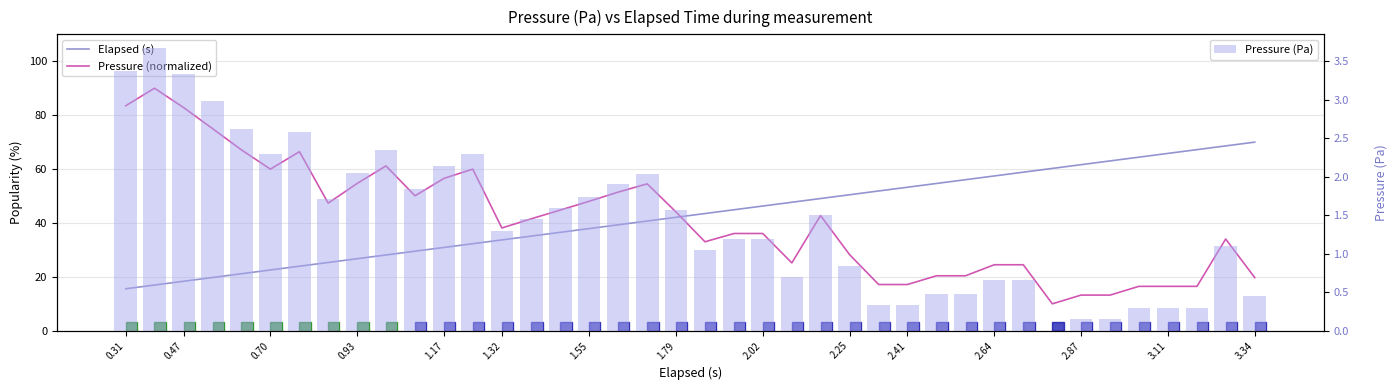

Reading left to right, transcribe all the data shown in this chart.

Elapsed (s): 15.6	17.0	18.4	19.8	21.2	22.6	24.0	25.3	26.7	28.1	29.5	30.9	32.3	33.7	35.1	36.5	37.9	39.3	40.7	42.1	43.5	44.9	46.3	47.7	49.1	50.5	51.9	53.3	54.7	56.1	57.4	58.8	60.2	61.6	63.0	64.4	65.8	67.2	68.6	70.0
Pressure (normalized): 83.5	90.0	82.8	75.0	67.1	60.0	66.5	47.4	54.7	61.2	50.1	56.6	60.0	38.1	41.6	44.8	48.0	51.4	54.5	44.1	33.0	36.1	36.1	25.2	42.8	28.3	17.2	17.2	20.4	20.4	24.5	24.5	10.0	13.2	13.2	16.5	16.5	16.5	34.1	19.7
Pressure (Pa): 3.4	3.7	3.3	3.0	2.6	2.3	2.6	1.7	2.0	2.3	1.8	2.1	2.3	1.3	1.4	1.6	1.7	1.9	2.0	1.6	1.1	1.2	1.2	0.7	1.5	0.8	0.3	0.3	0.5	0.5	0.7	0.7	0.0	0.1	0.1	0.3	0.3	0.3	1.1	0.4